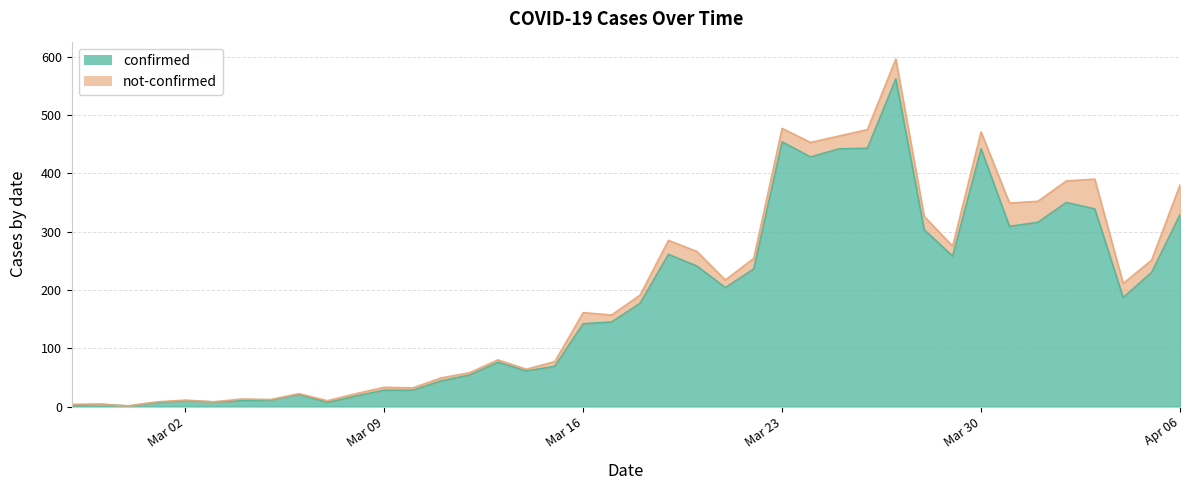

What is the highest value of the confirmed series?

562